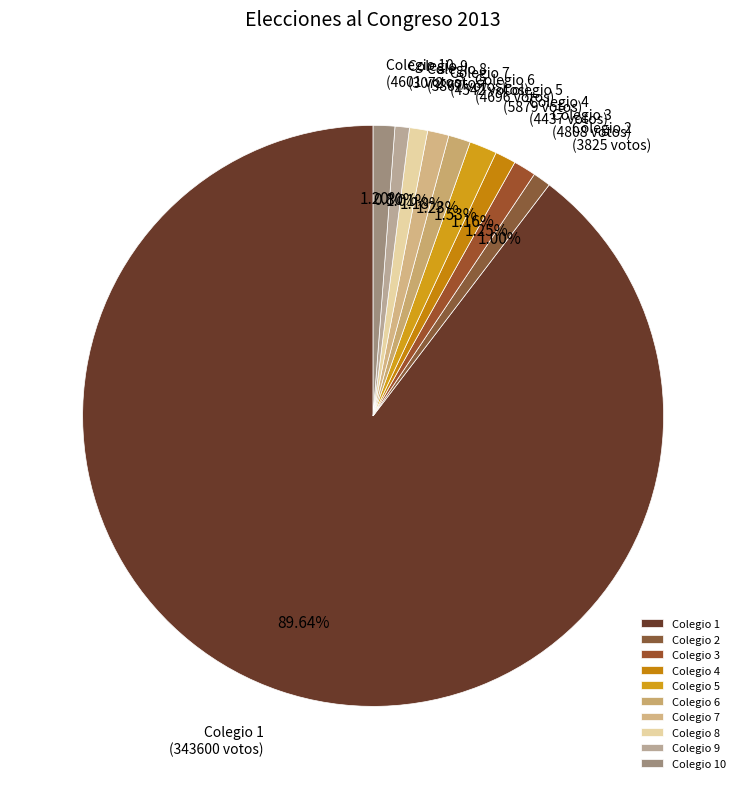

Do Colegio 8 and Colegio 6 together represent more than half of the pie?

No